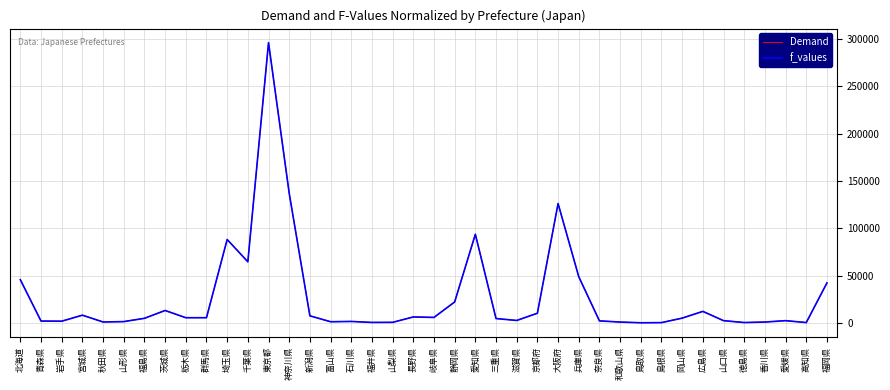

Is it true that f_values equals 761.5 at 香川県?

True